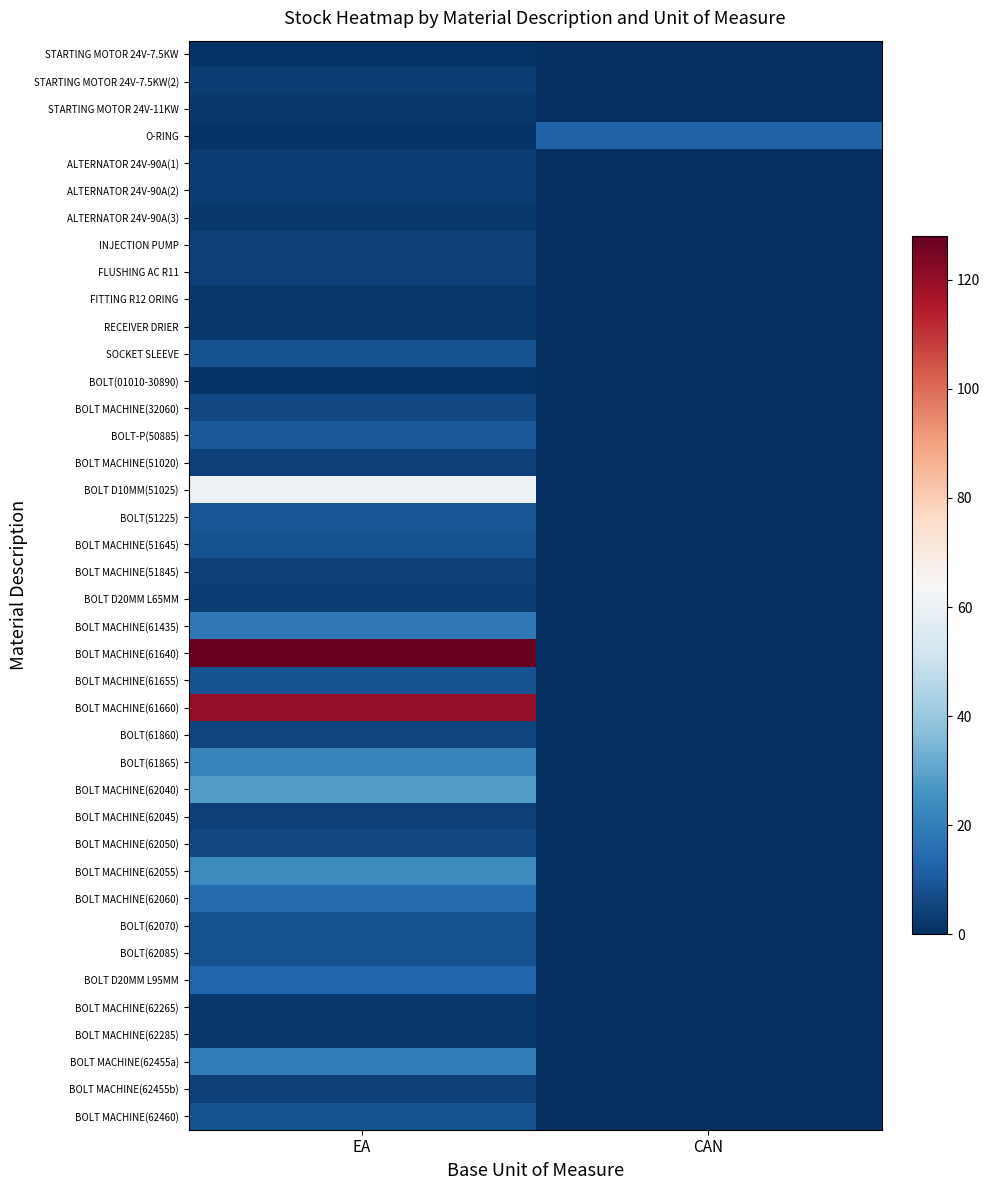

Reading right to left, transcribe all the data shown in this chart.

STARTING MOTOR 24V-7.5KW: CAN=0	EA=1
STARTING MOTOR 24V-7.5KW(2): CAN=0	EA=3
STARTING MOTOR 24V-11KW: CAN=0	EA=2
O-RING: CAN=12	EA=1
ALTERNATOR 24V-90A(1): CAN=0	EA=3
ALTERNATOR 24V-90A(2): CAN=0	EA=3
ALTERNATOR 24V-90A(3): CAN=0	EA=2
INJECTION PUMP: CAN=0	EA=4
FLUSHING AC R11: CAN=0	EA=4
FITTING R12 ORING: CAN=0	EA=2
RECEIVER DRIER: CAN=0	EA=2
SOCKET SLEEVE: CAN=0	EA=8
BOLT(01010-30890): CAN=0	EA=1
BOLT MACHINE(32060): CAN=0	EA=6
BOLT-P(50885): CAN=0	EA=10
BOLT MACHINE(51020): CAN=0	EA=4
BOLT D10MM(51025): CAN=0	EA=60
BOLT(51225): CAN=0	EA=9
BOLT MACHINE(51645): CAN=0	EA=8
BOLT MACHINE(51845): CAN=0	EA=4
BOLT D20MM L65MM: CAN=0	EA=3
BOLT MACHINE(61435): CAN=0	EA=18
BOLT MACHINE(61640): CAN=0	EA=128
BOLT MACHINE(61655): CAN=0	EA=8
BOLT MACHINE(61660): CAN=0	EA=120
BOLT(61860): CAN=0	EA=5
BOLT(61865): CAN=0	EA=21
BOLT MACHINE(62040): CAN=0	EA=28
BOLT MACHINE(62045): CAN=0	EA=4
BOLT MACHINE(62050): CAN=0	EA=6
BOLT MACHINE(62055): CAN=0	EA=23
BOLT MACHINE(62060): CAN=0	EA=14
BOLT(62070): CAN=0	EA=8
BOLT(62085): CAN=0	EA=8
BOLT D20MM L95MM: CAN=0	EA=13
BOLT MACHINE(62265): CAN=0	EA=2
BOLT MACHINE(62285): CAN=0	EA=2
BOLT MACHINE(62455a): CAN=0	EA=19
BOLT MACHINE(62455b): CAN=0	EA=4
BOLT MACHINE(62460): CAN=0	EA=8